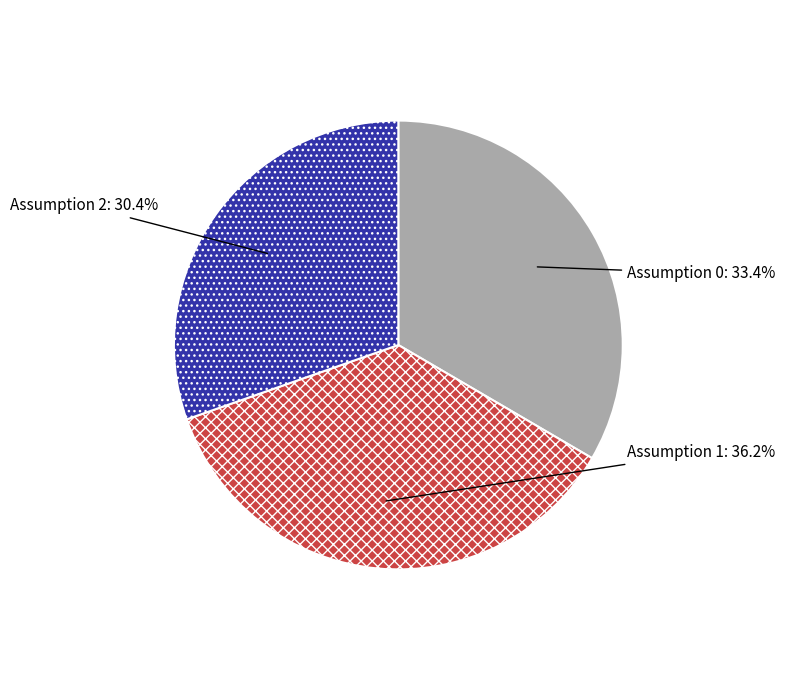

Between Assumption 2 and Assumption 0, which is larger?

Assumption 0